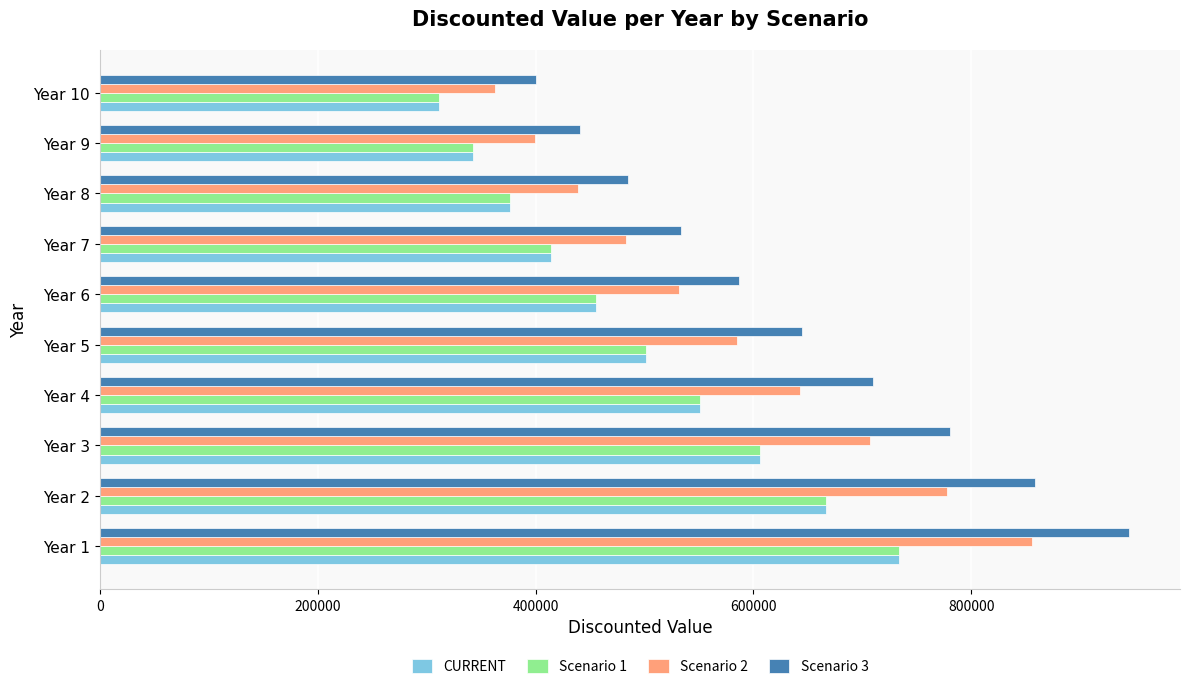

List the labels in order of Scenario 1 value, largest first.

Year 1, Year 2, Year 3, Year 4, Year 5, Year 6, Year 7, Year 8, Year 9, Year 10